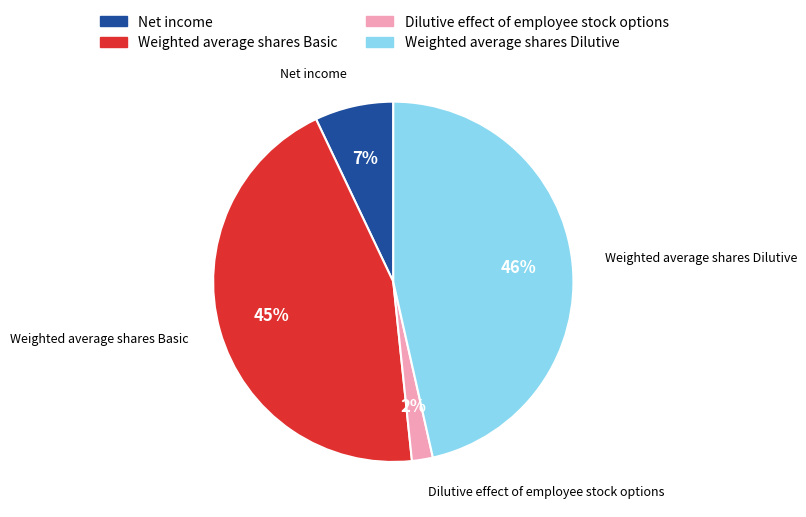

To the nearest percent, what is the combined percentage of Net income and Weighted average shares Basic?

52%